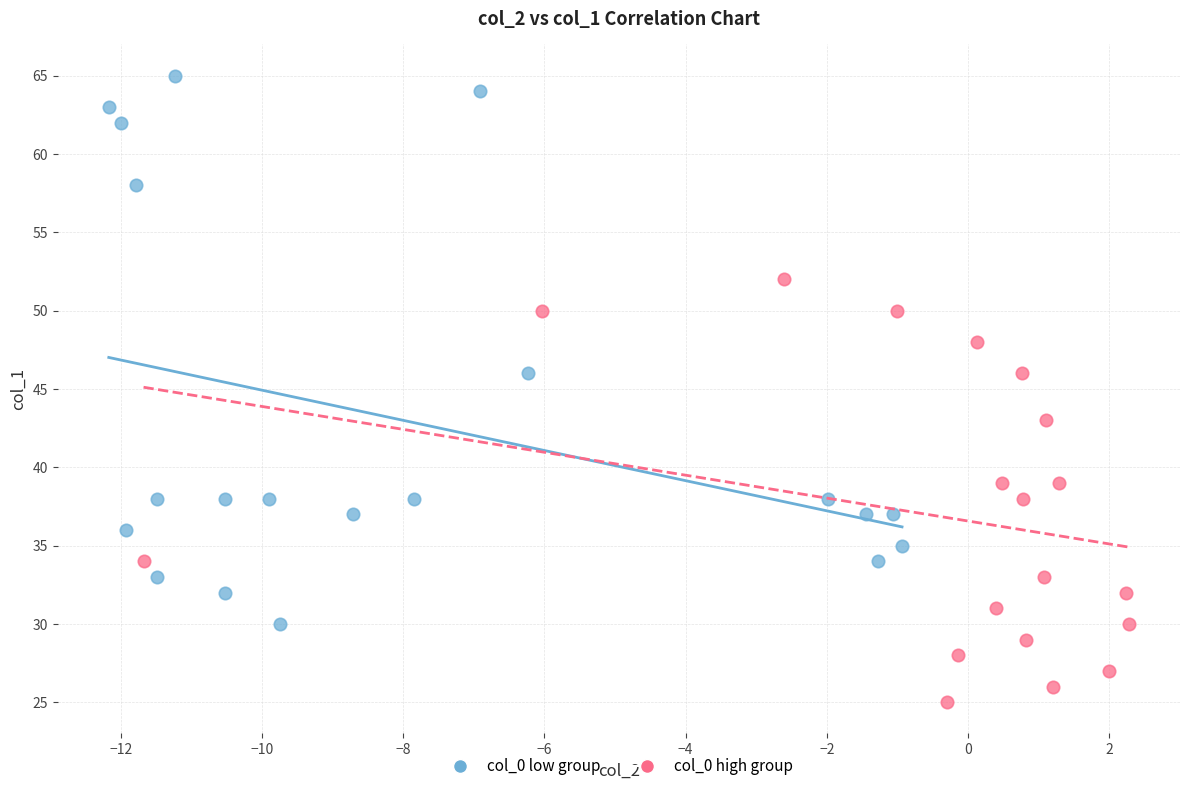

Which series reaches the maximum Y coordinate?

col_0 low group